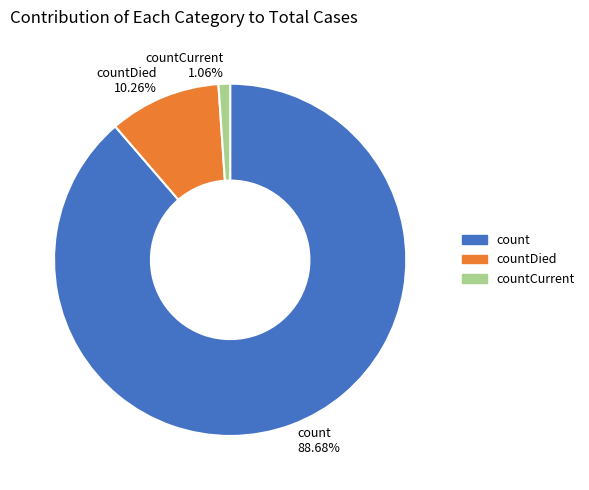

What is the total percentage of count and countDied?

98.9%